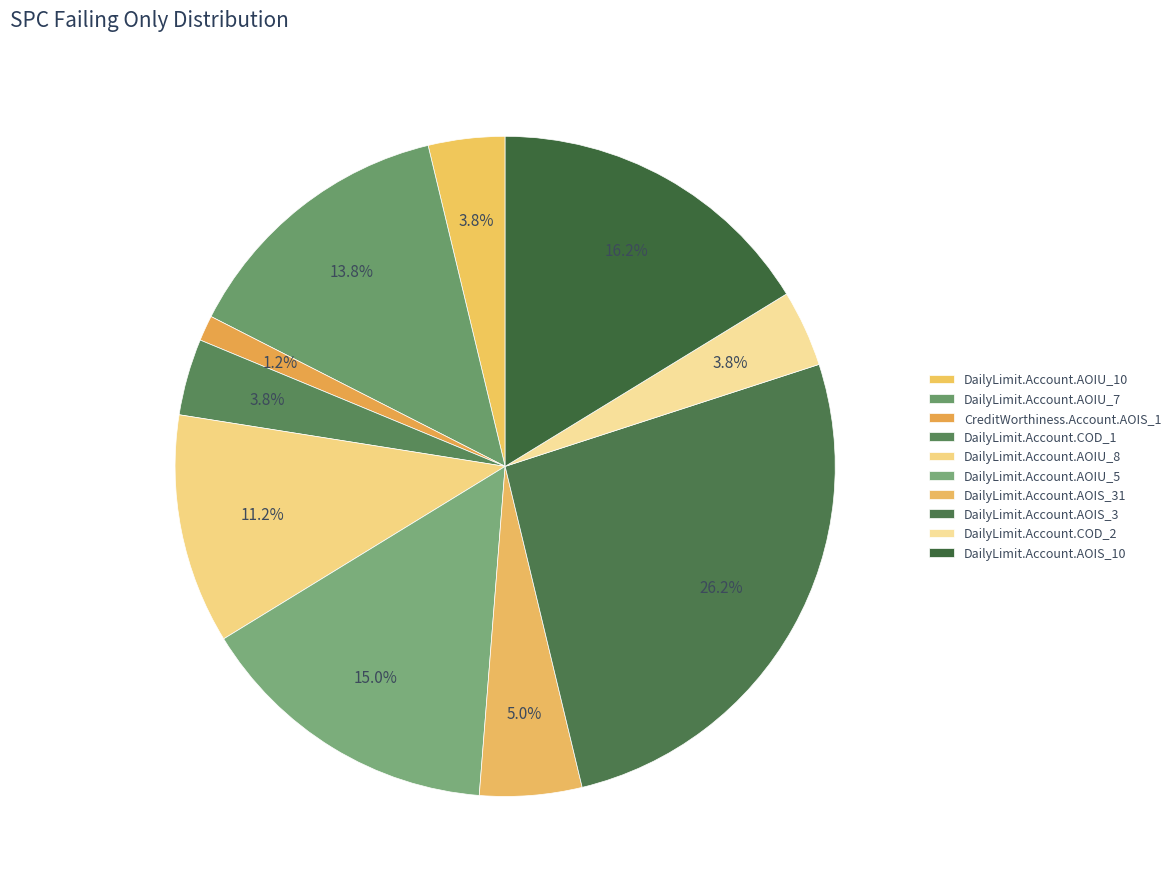

What is the smallest slice in the pie chart?

CreditWorthiness.Account.AOIS_1